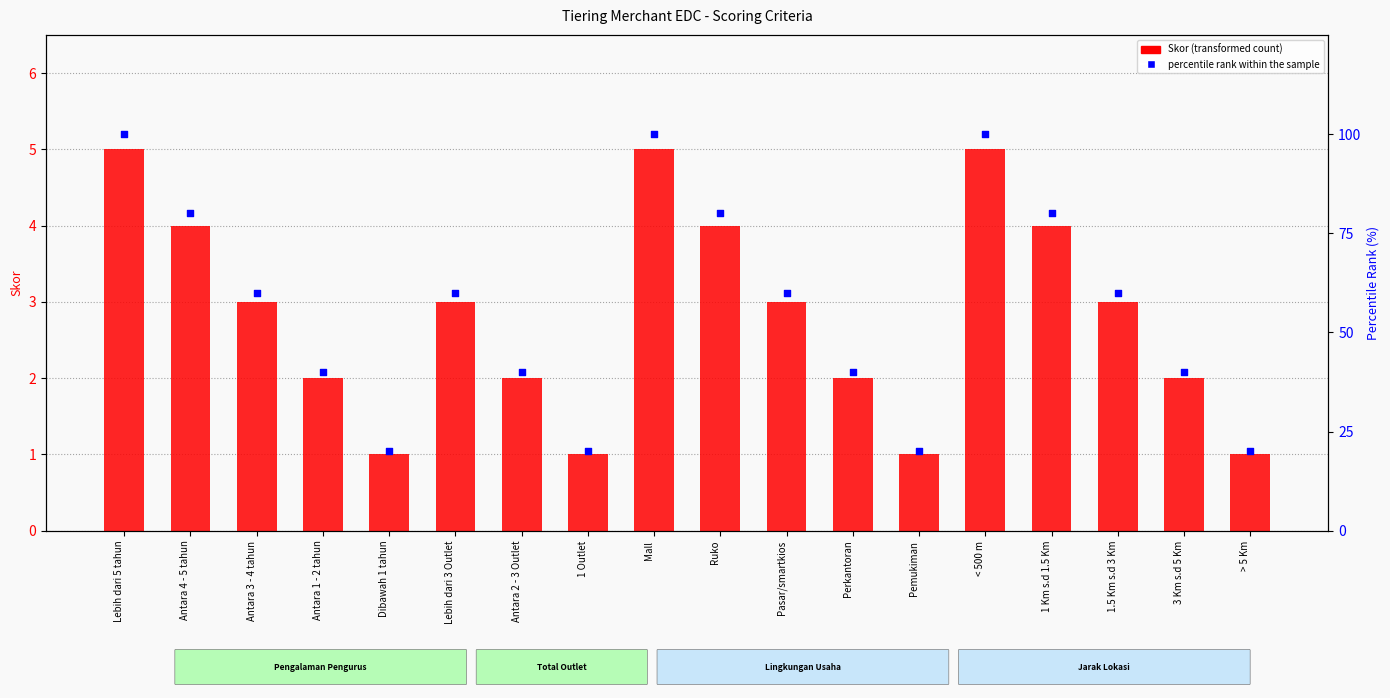

What are all the series names shown in the legend?

Skor (transformed count), percentile rank within the sample